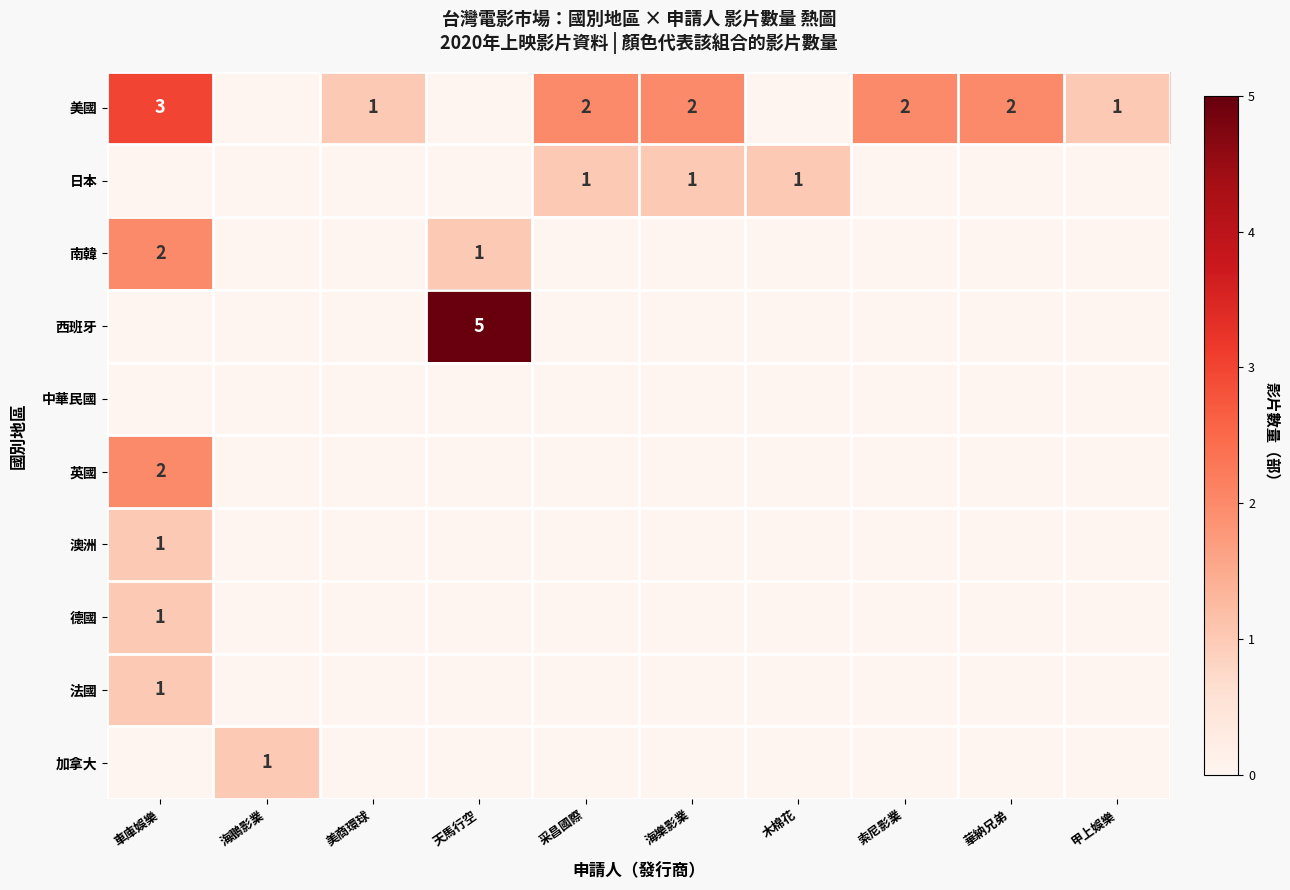

Count the number of categories in the chart.

10